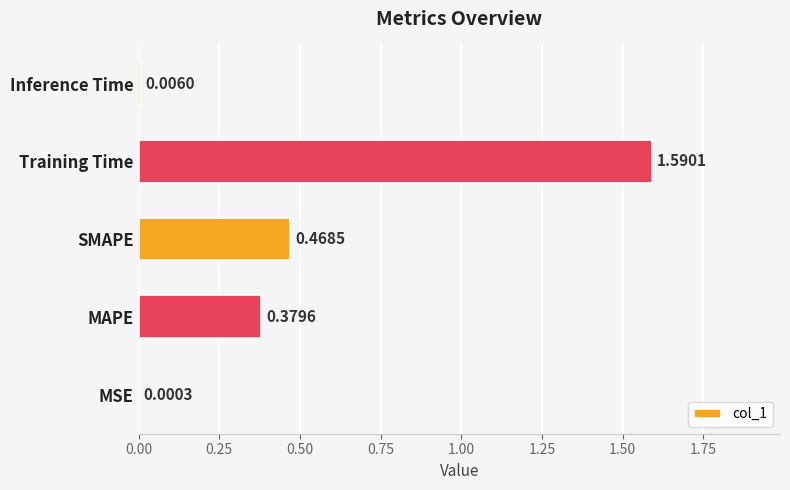

What is the sum of all values?

2.4